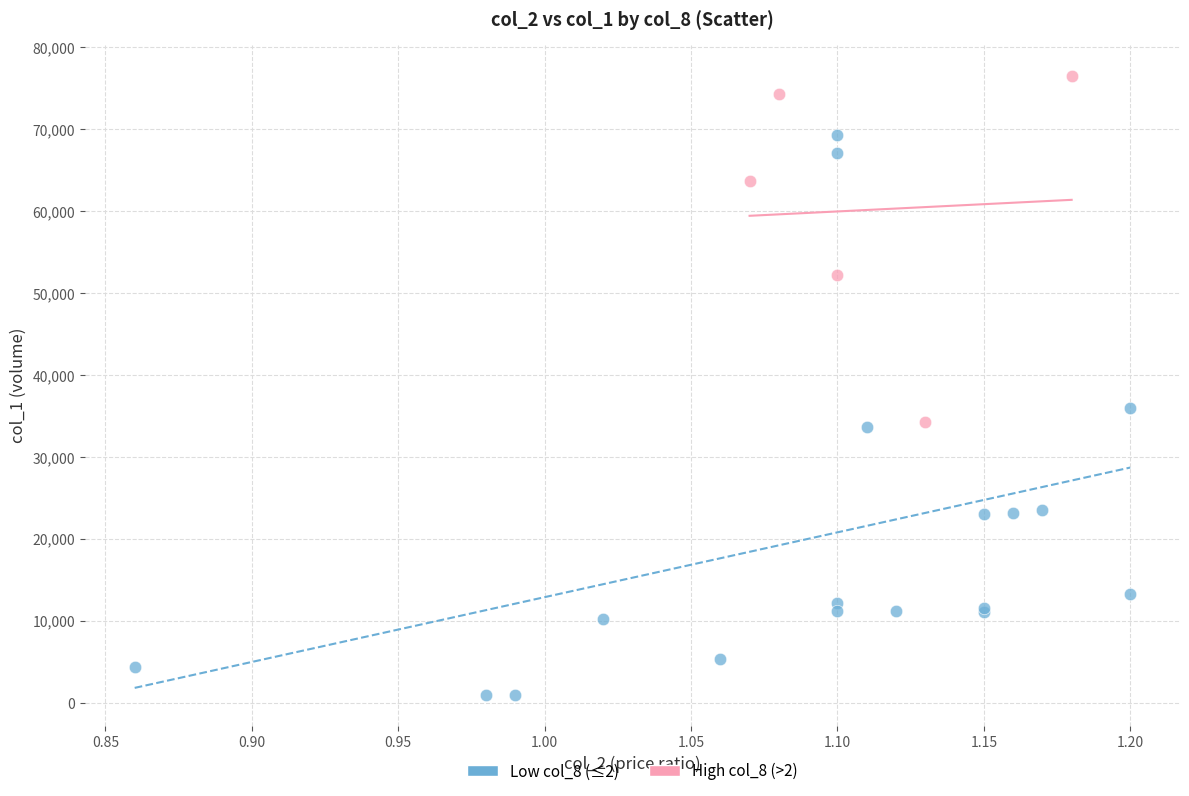

What are all the series names shown in the legend?

Low col_8 (≤2), High col_8 (>2)